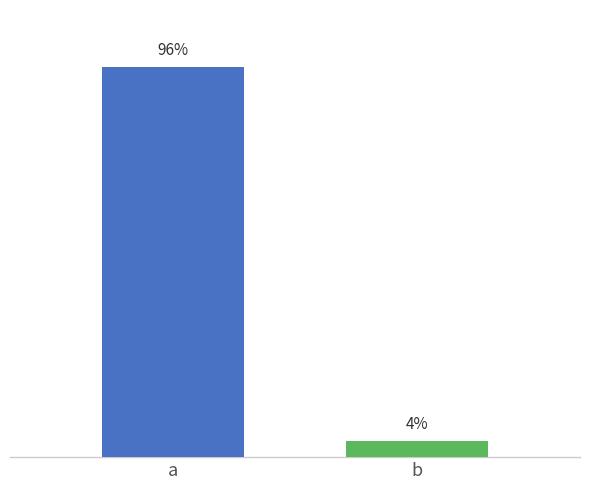

Does the chart contain any negative values?

No